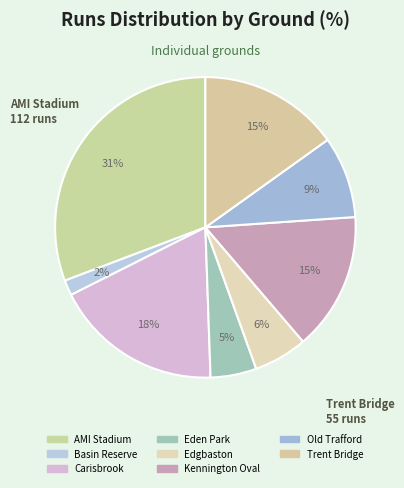

What is the largest slice in the pie chart?

AMI Stadium